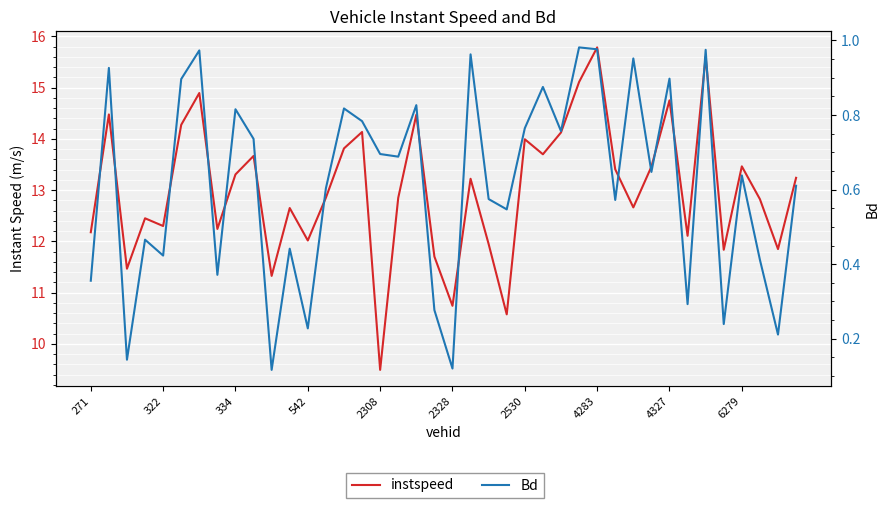

The value of Bd at 23 is 0.5. True or false?

True